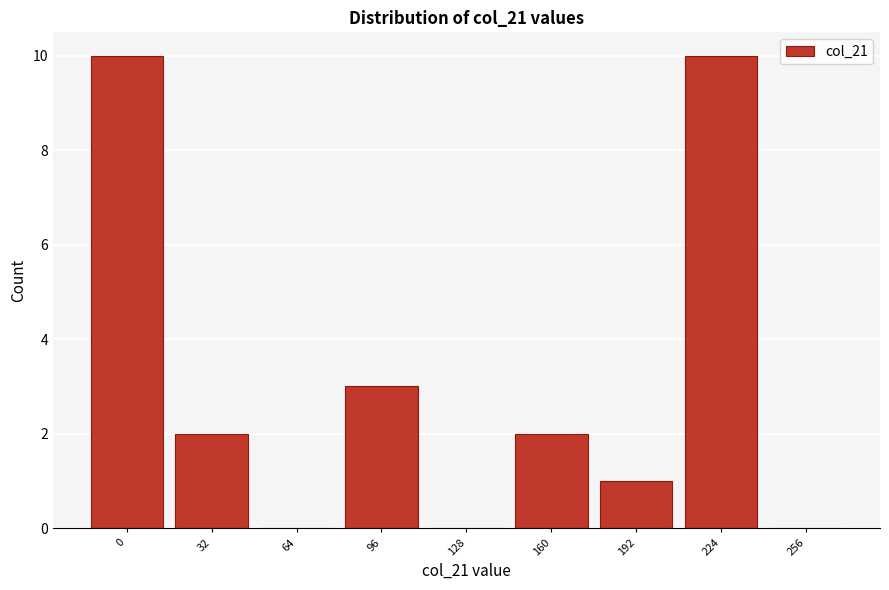

Reading left to right, extract all data points from this chart.

0=10	32=2	64=0	96=3	128=0	160=2	192=1	224=10	256=0